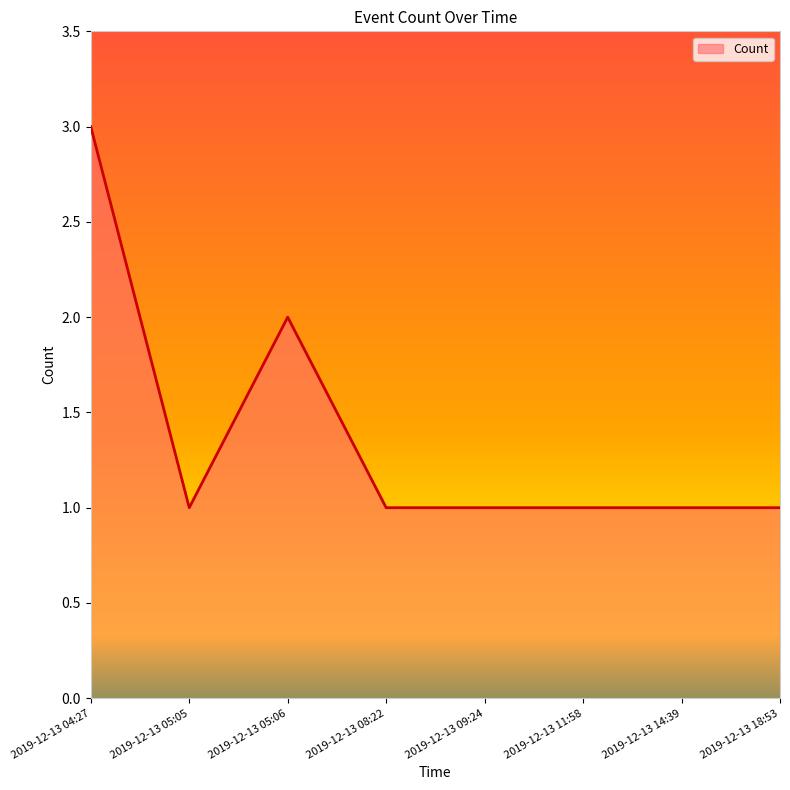

The chart shows a value of 3 at 2019-12-13 04:27. True or false?

True